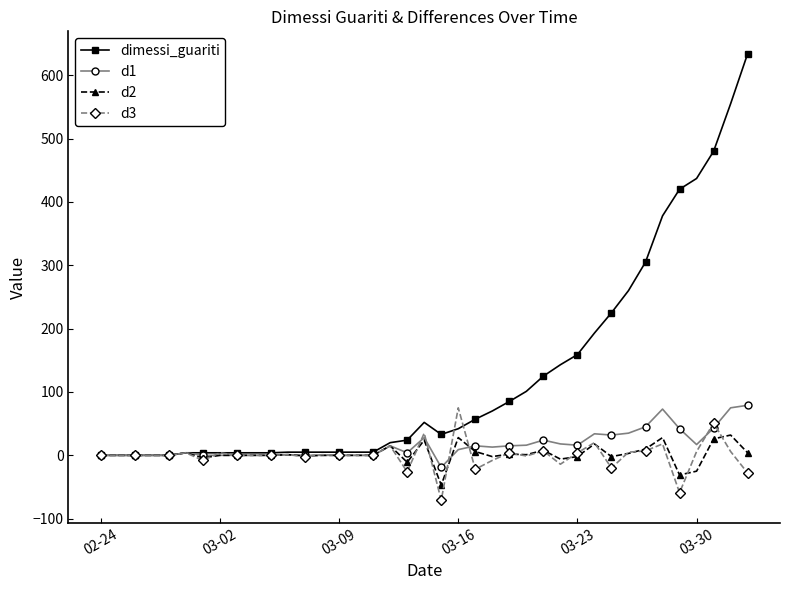

True or false: d1 and d2 cross at least once.

True